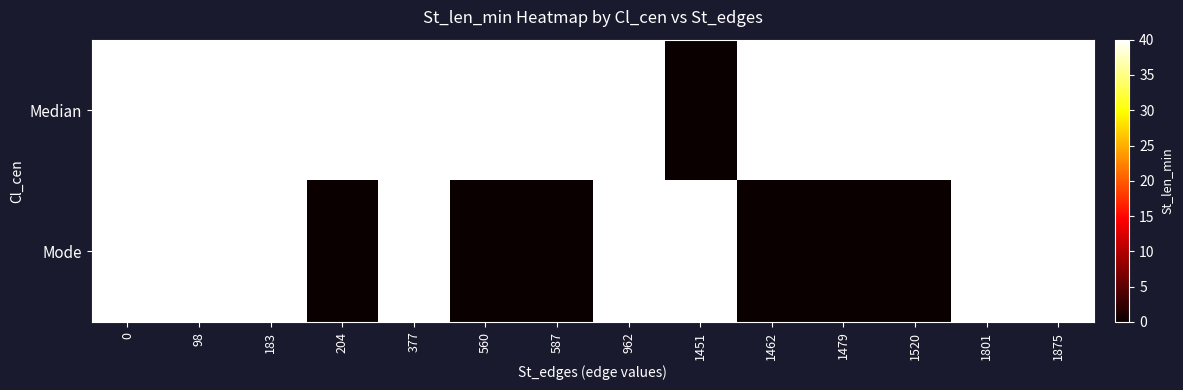

What is the difference between the highest and lowest values at 1520?

40